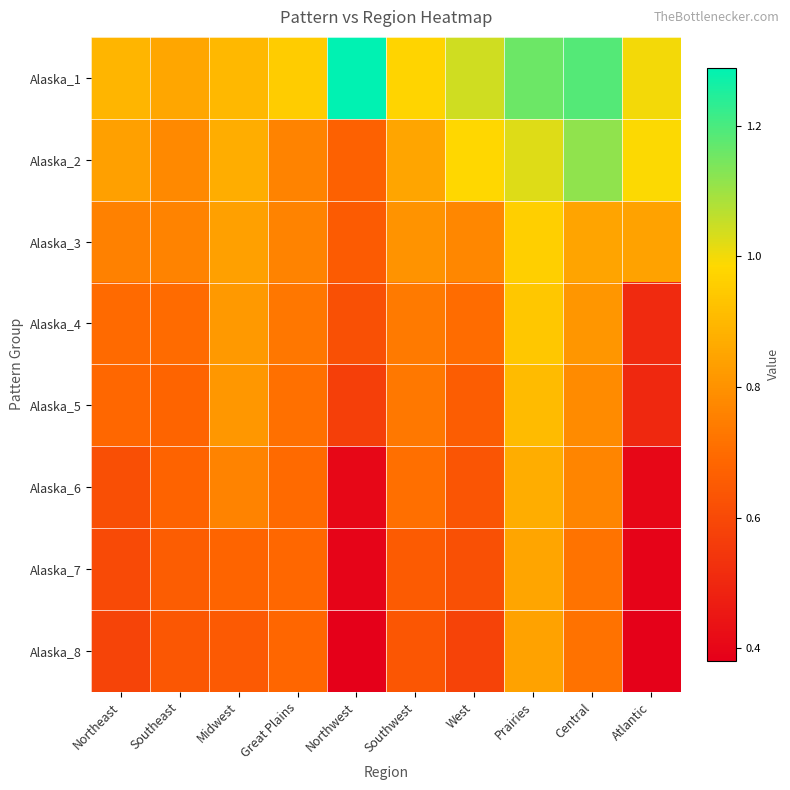

Reading right to left, extract all data points from this chart.

Alaska_1: Atlantic=1.0	Central=1.2	Prairies=1.2	West=1.0	Southwest=1.0	Northwest=1.3	Great Plains=1.0	Midwest=0.9	Southeast=0.9	Northeast=0.9
Alaska_2: Atlantic=1.0	Central=1.1	Prairies=1.0	West=1.0	Southwest=0.9	Northwest=0.7	Great Plains=0.8	Midwest=0.9	Southeast=0.8	Northeast=0.8
Alaska_3: Atlantic=0.8	Central=0.8	Prairies=1.0	West=0.8	Southwest=0.8	Northwest=0.7	Great Plains=0.8	Midwest=0.8	Southeast=0.8	Northeast=0.8
Alaska_4: Atlantic=0.5	Central=0.8	Prairies=0.9	West=0.7	Southwest=0.7	Northwest=0.6	Great Plains=0.7	Midwest=0.8	Southeast=0.7	Northeast=0.7
Alaska_5: Atlantic=0.5	Central=0.8	Prairies=0.9	West=0.7	Southwest=0.7	Northwest=0.6	Great Plains=0.7	Midwest=0.8	Southeast=0.7	Northeast=0.7
Alaska_6: Atlantic=0.4	Central=0.8	Prairies=0.9	West=0.6	Southwest=0.7	Northwest=0.4	Great Plains=0.7	Midwest=0.8	Southeast=0.7	Northeast=0.6
Alaska_7: Atlantic=0.4	Central=0.7	Prairies=0.9	West=0.6	Southwest=0.7	Northwest=0.4	Great Plains=0.7	Midwest=0.7	Southeast=0.7	Northeast=0.6
Alaska_8: Atlantic=0.4	Central=0.7	Prairies=0.8	West=0.6	Southwest=0.6	Northwest=0.4	Great Plains=0.7	Midwest=0.6	Southeast=0.6	Northeast=0.6